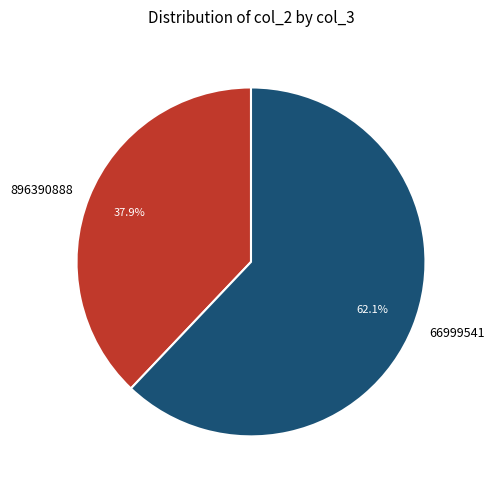

True or false: 896390888 accounts for 27% of the total.

False